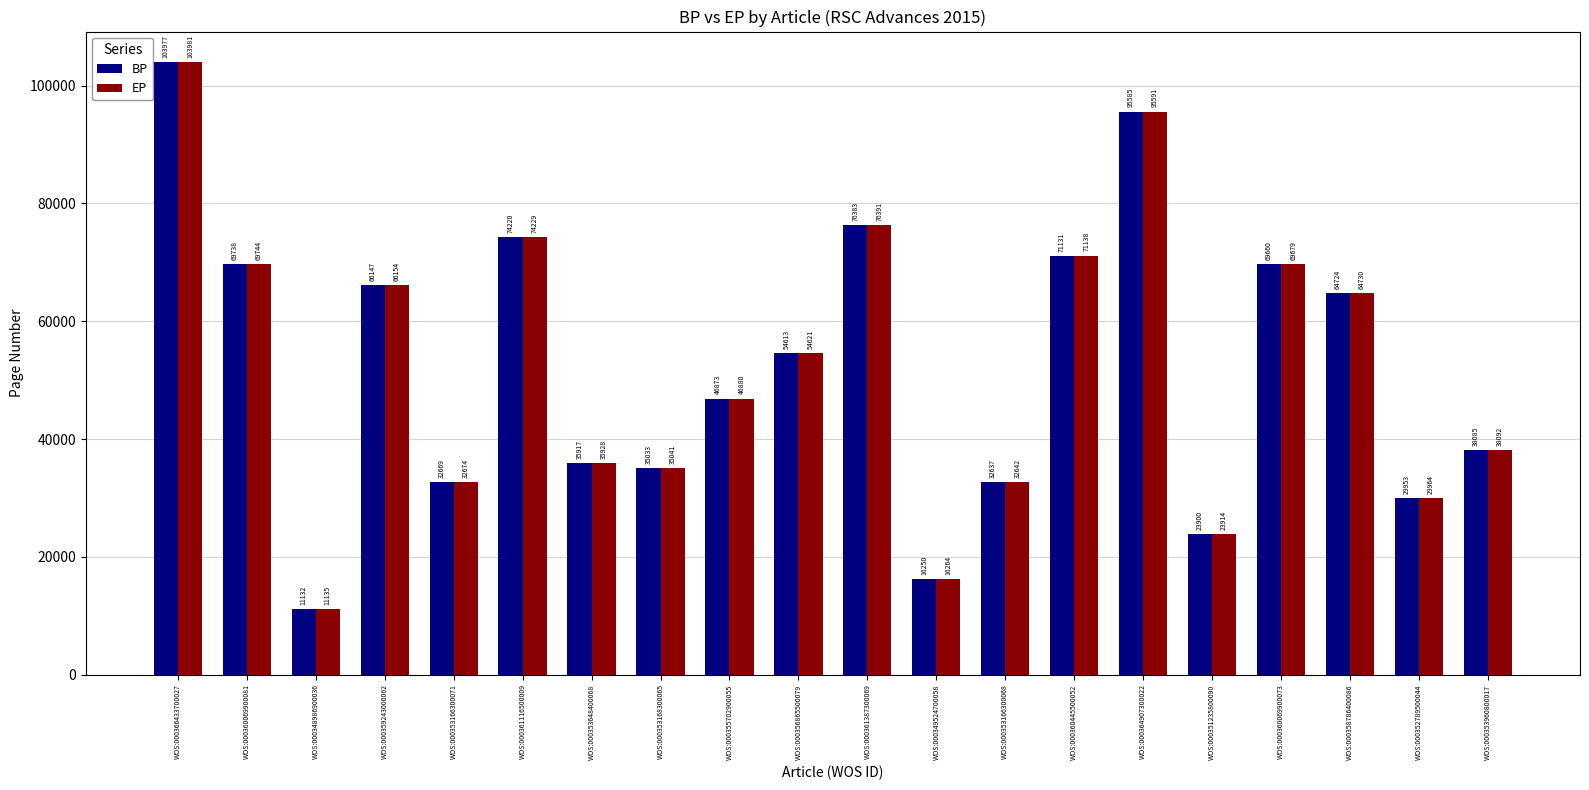

How many data points does each series have?

20